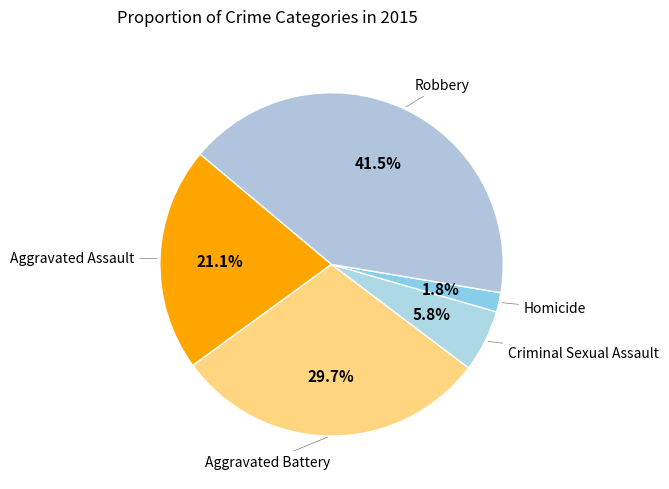

How many slices are in this pie chart?

5